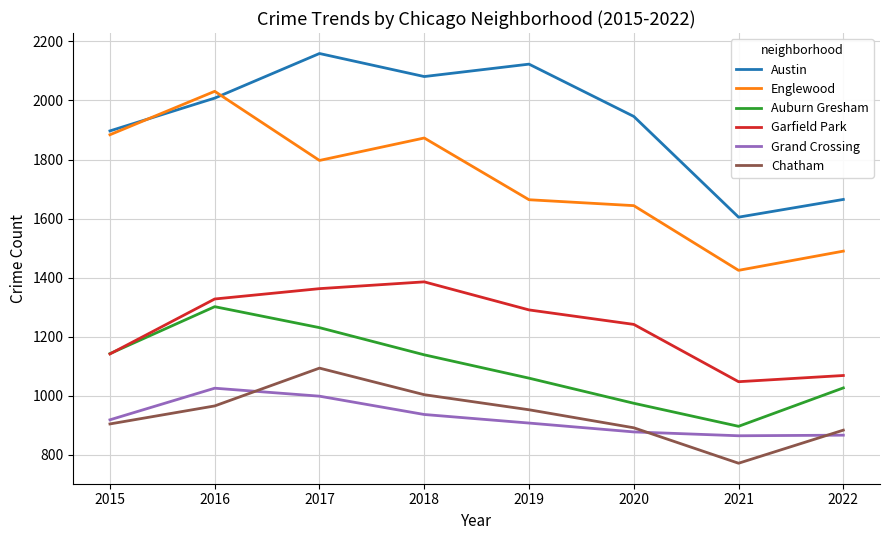

True or false: Austin and Grand Crossing cross at least once.

False